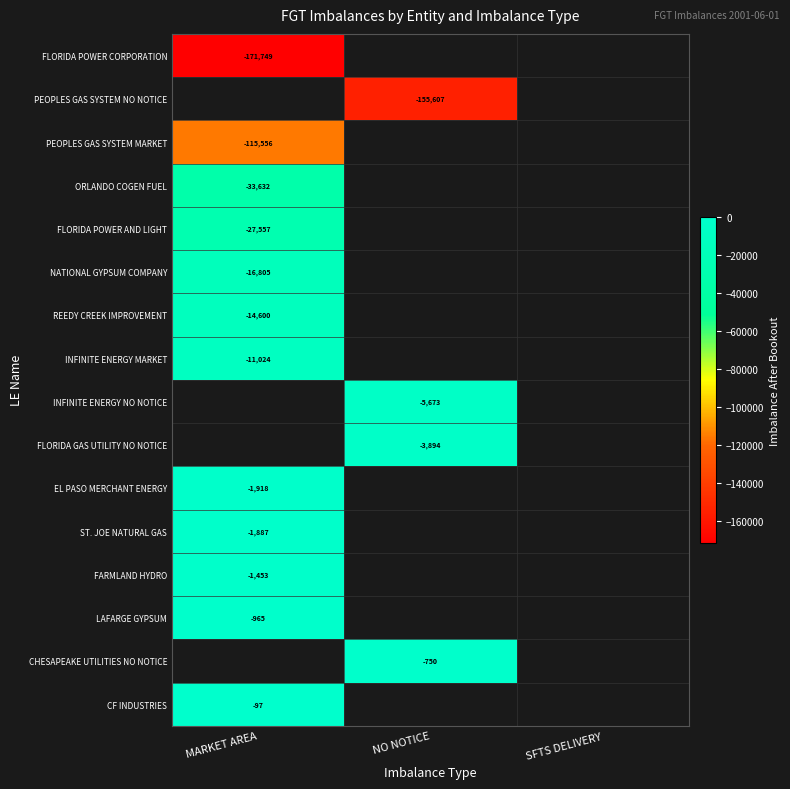

The value of FLORIDA POWER AND LIGHT at MARKET AREA is -27557. True or false?

True